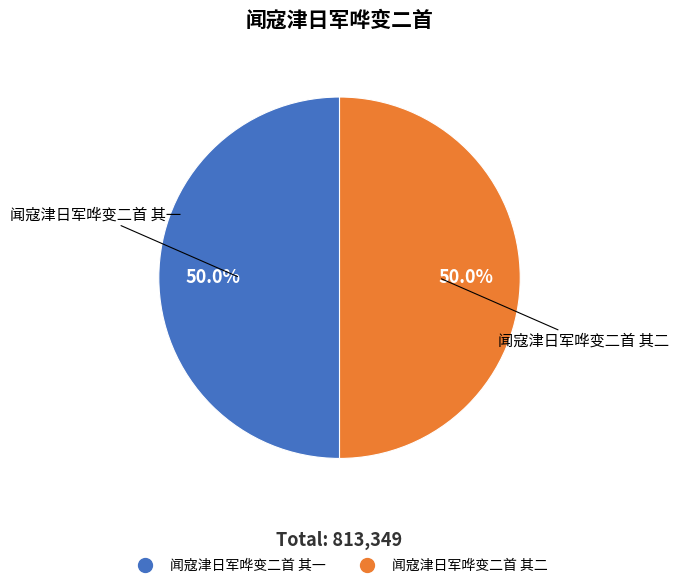

What portion of the pie excludes 闻寇津日军哗变二首 其二?

50.0%